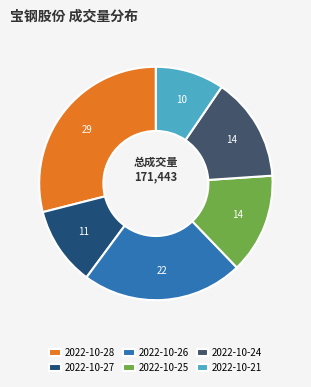

Which has a higher value, 2022-10-21 or 2022-10-27?

2022-10-27